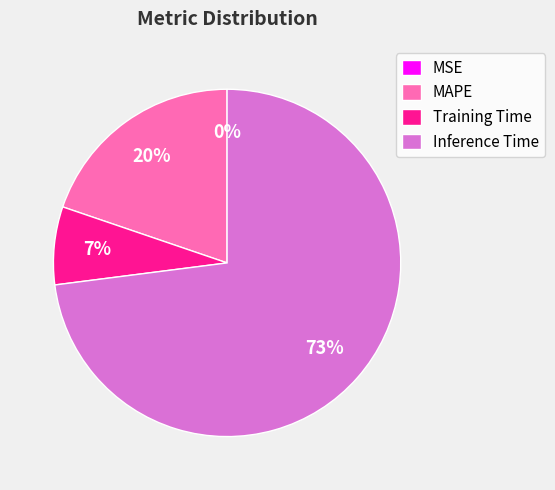

To the nearest percent, what is the difference between the largest and smallest slice percentages?

73%